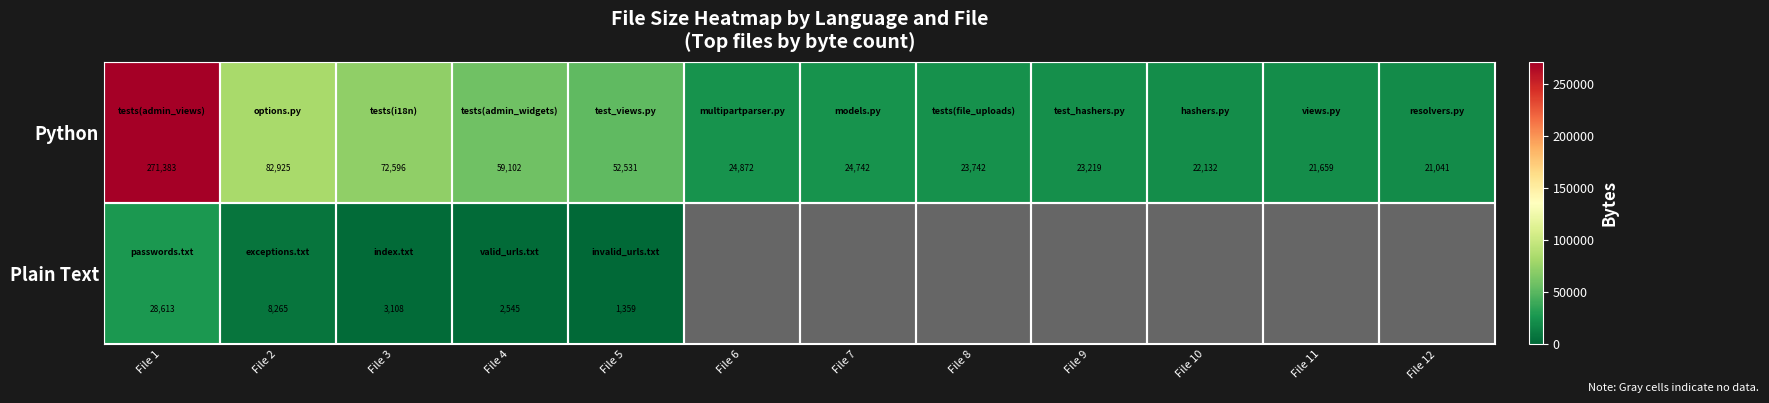

At File 5, list the series in order from smallest to largest.

Plain Text, Python